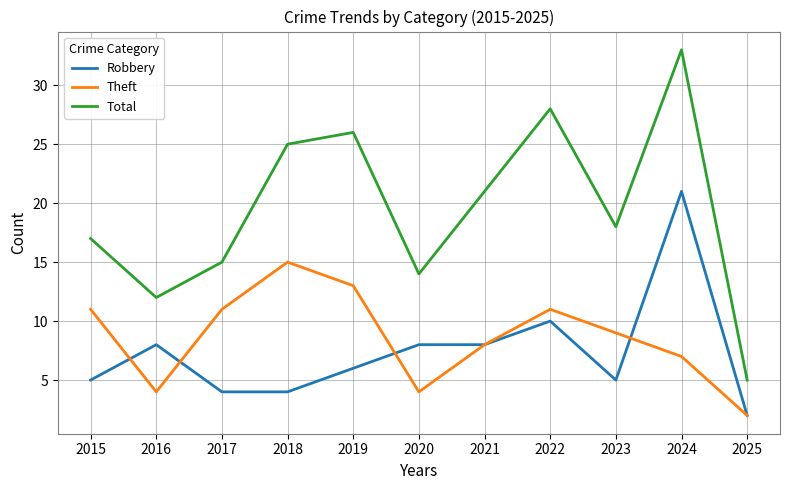

Where is Total nearest to the value 19?

2023